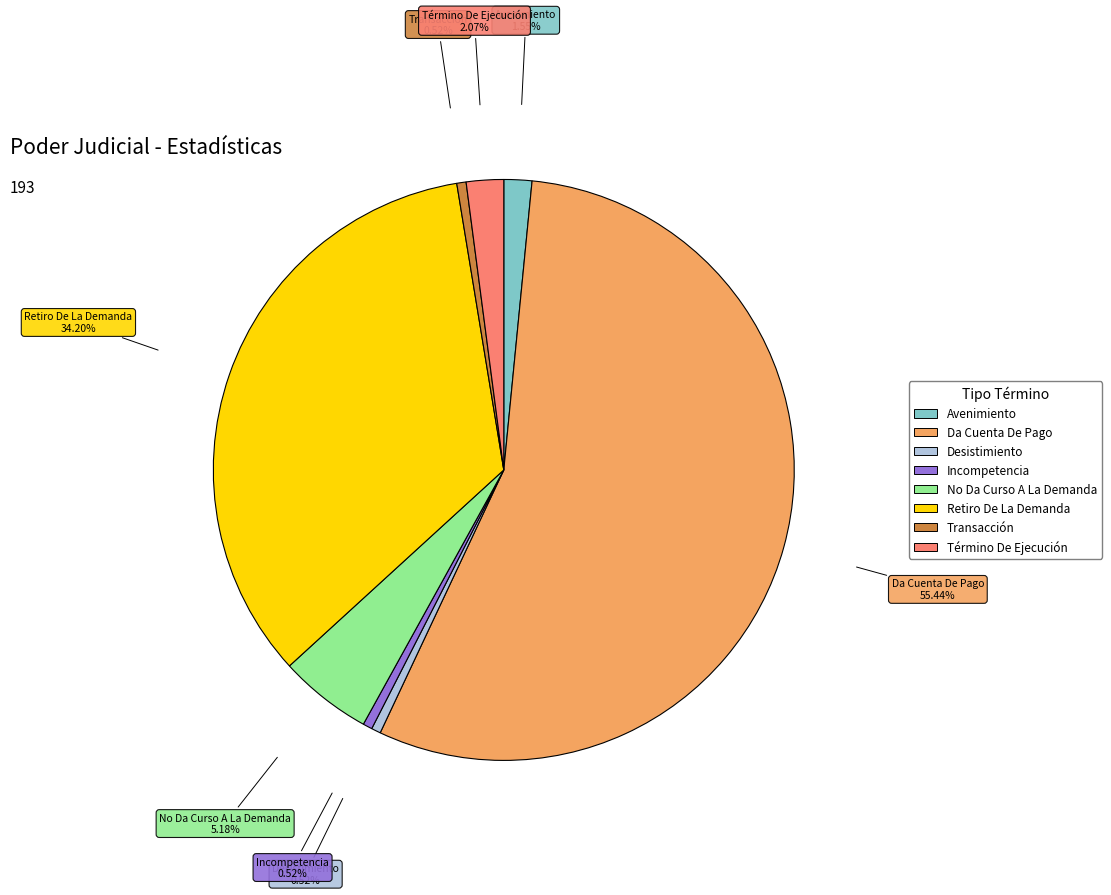

The Avenimiento slice represents 2% of the pie. True or false?

True